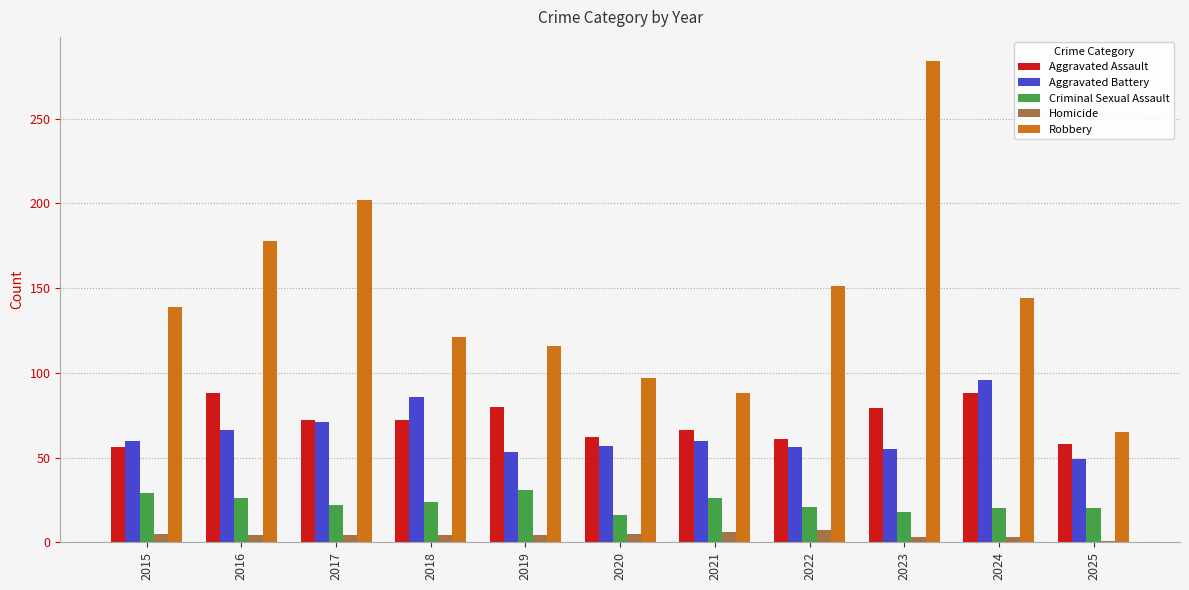

What is the total value across all series at 2017?

371